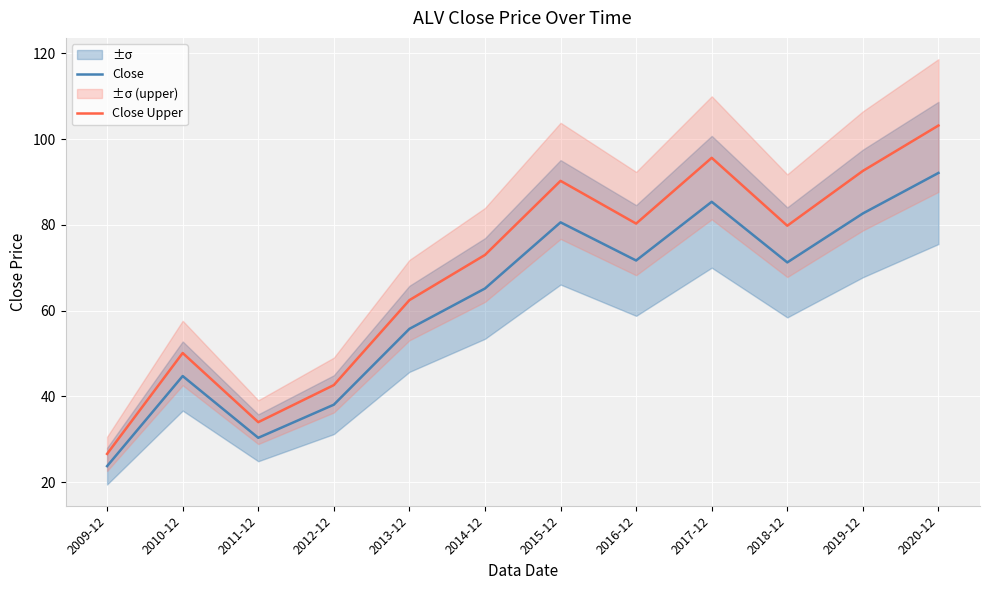

Reading left to right, extract all data points from this chart.

Close: 23.8	44.8	30.4	38.1	55.8	65.2	80.6	71.7	85.4	71.3	82.7	92.1
Close Upper: 26.6	50.1	34.0	42.7	62.5	73.0	90.3	80.3	95.6	79.8	92.6	103.2